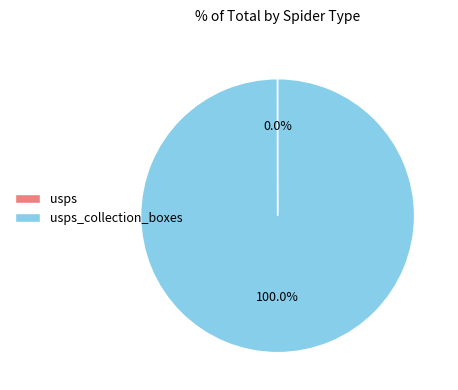

Is there any slice that represents more than half of the pie?

Yes